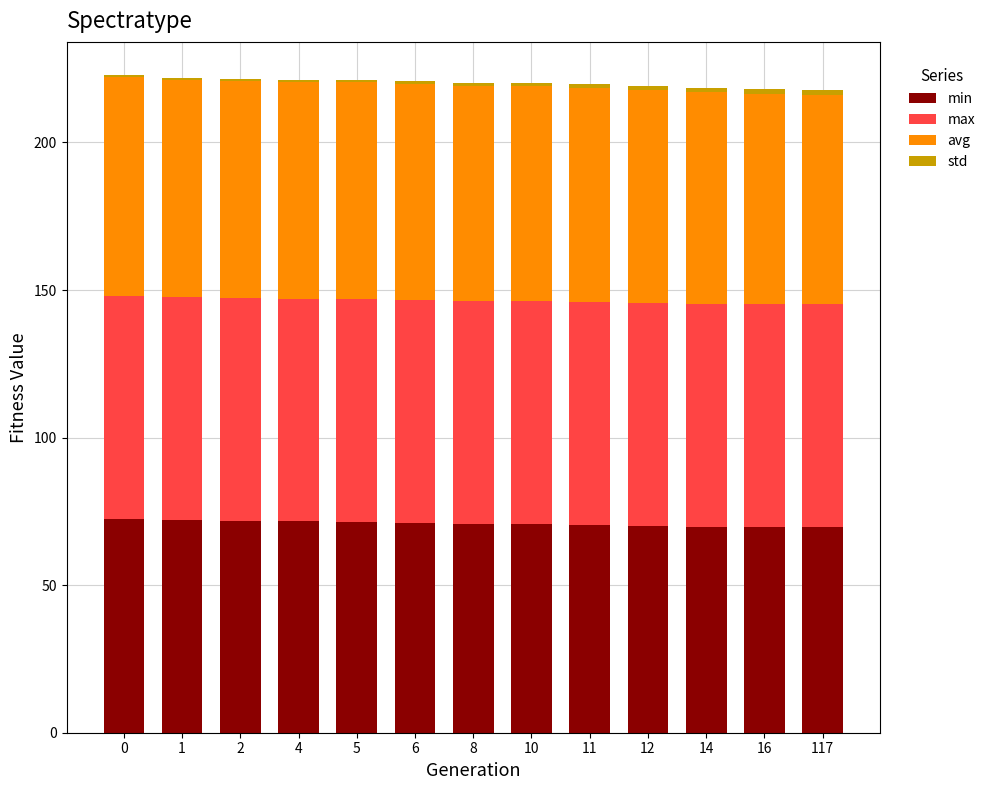

Are the bars grouped side by side (vs. stacked)?

No